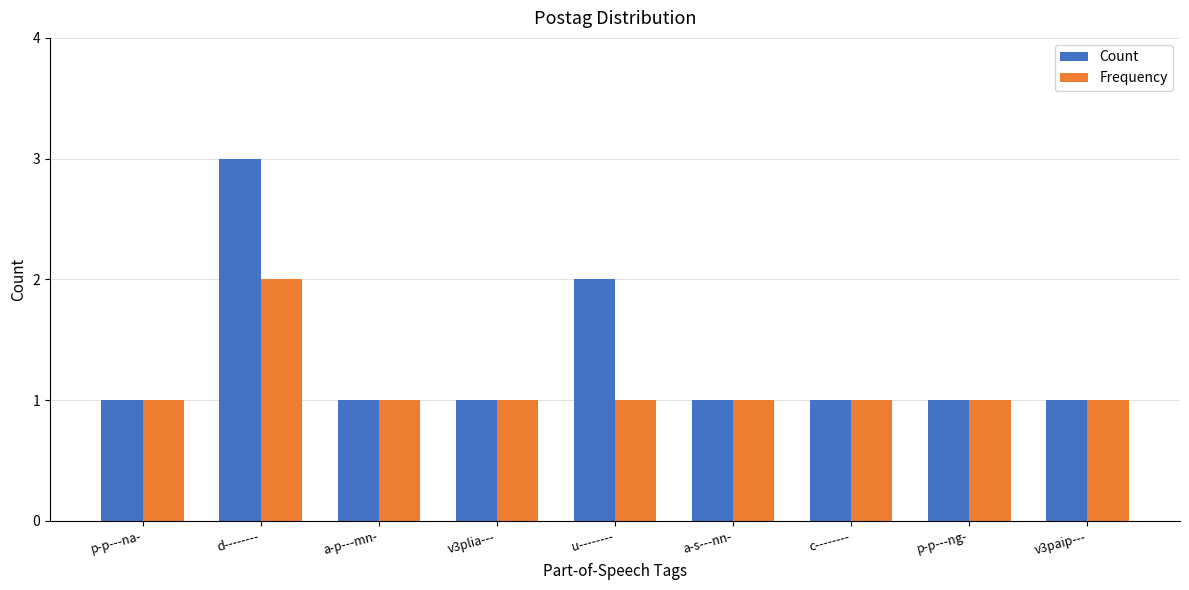

What is the average value of the Count series?

1